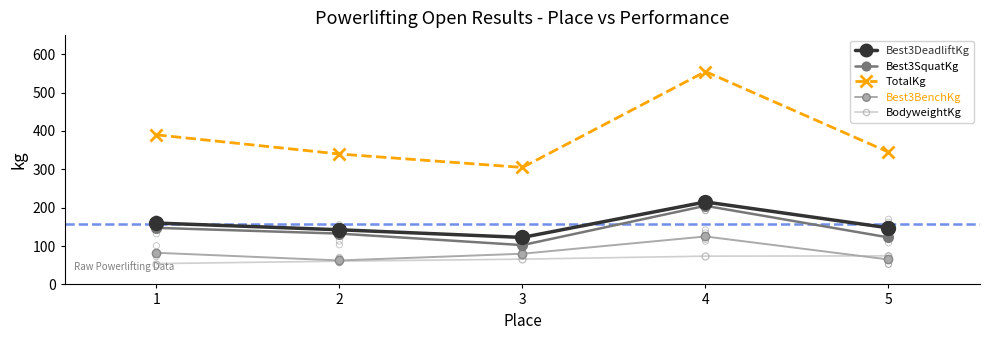

At how many categories does at least one series exceed 214?

5